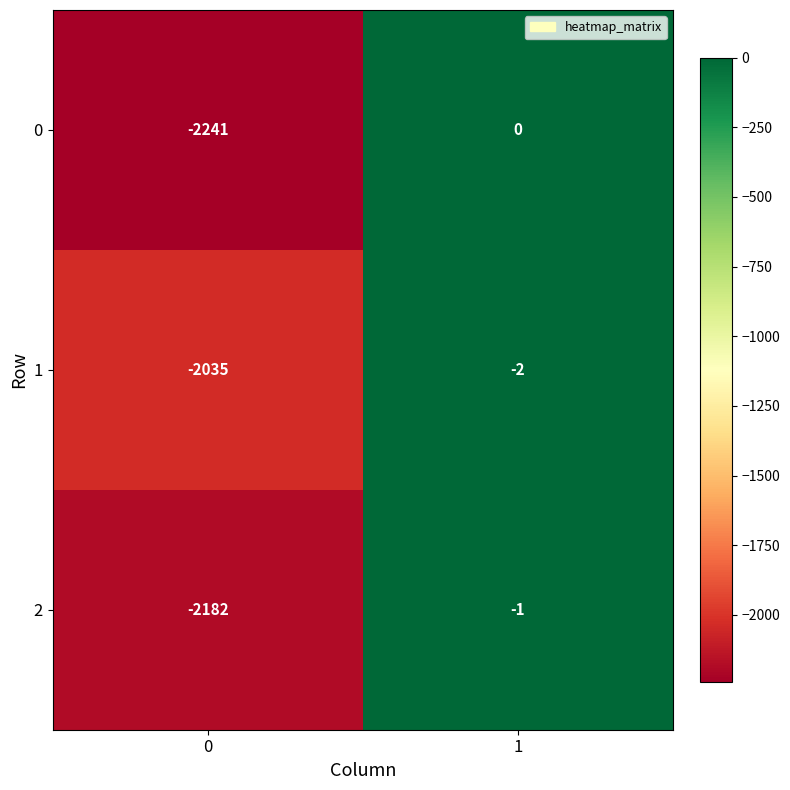

Reading left to right, transcribe all the data shown in this chart.

0: -2241	0
1: -2035	-2
2: -2182	-1